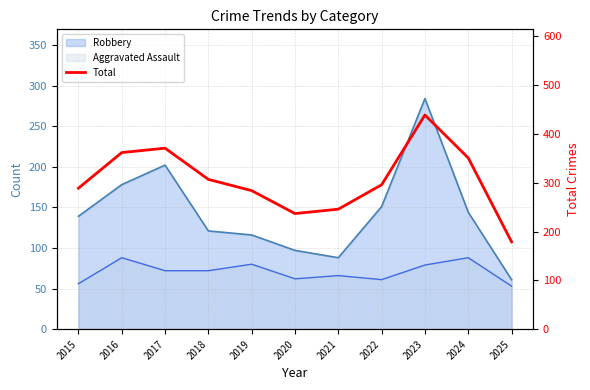

The chart shows a value of 351 at 2024. True or false?

True